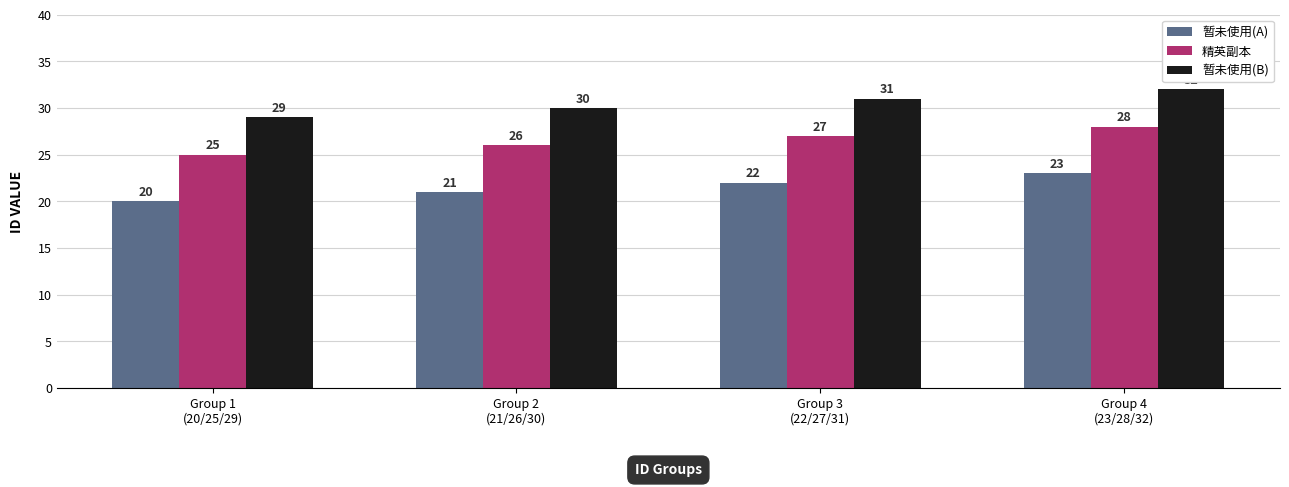

How many data points in 暂未使用(A) are less than 22?

2